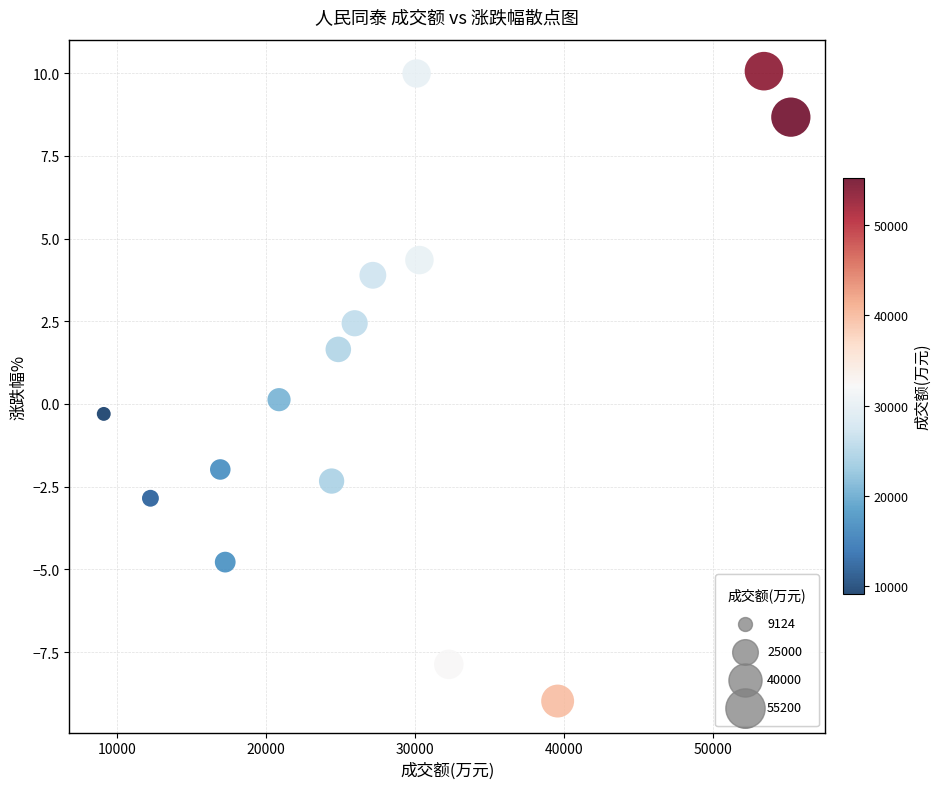

What is the range of X values (max minus min)?

46076.0